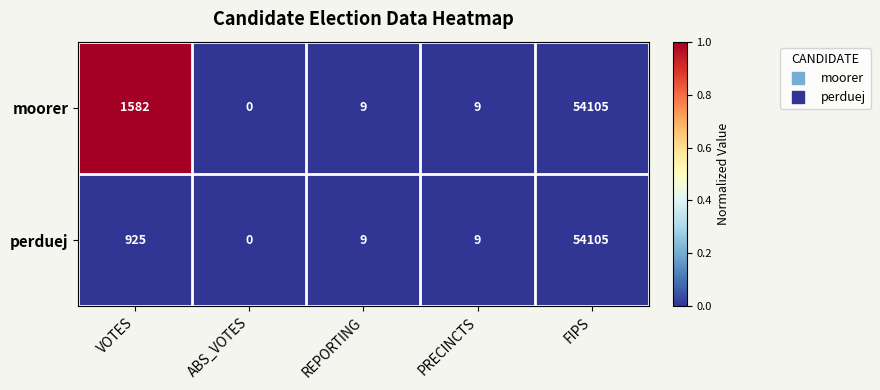

What is the difference between the maximum and minimum values in the perduej series?

54105